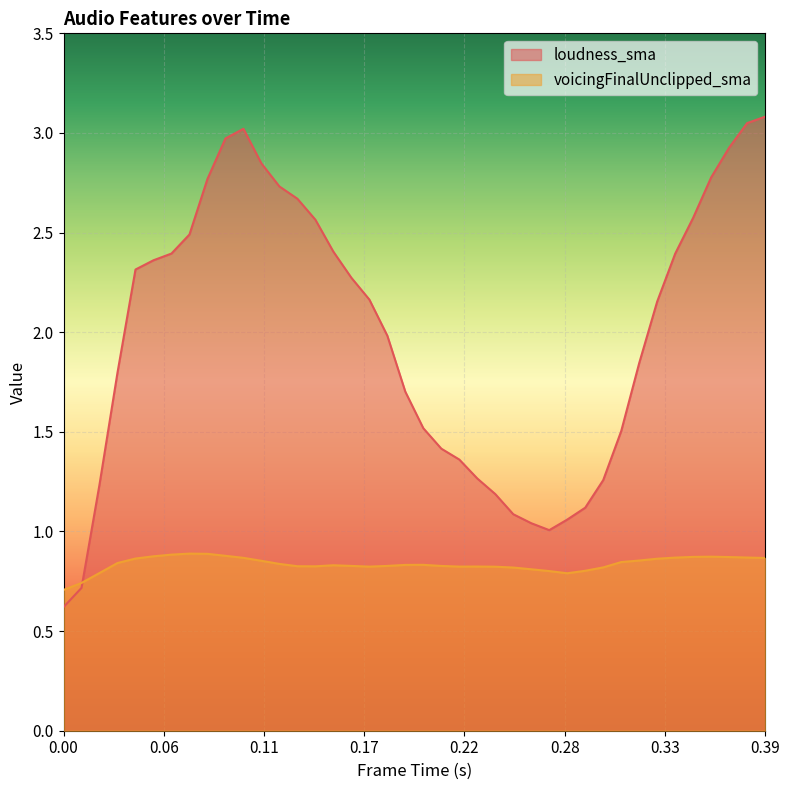

At which category does voicingFinalUnclipped_sma reach its first local valley?

0.14